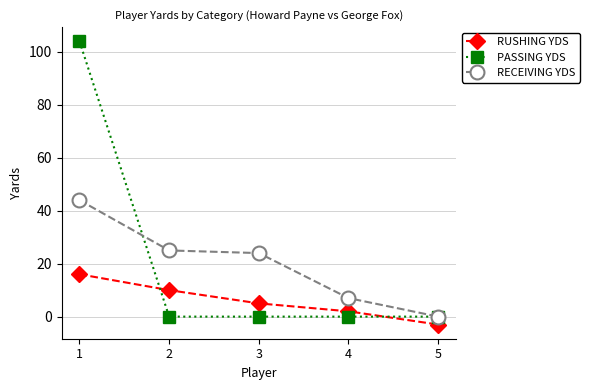

True or false: RUSHING YDS has a value of 22 at 1.

False